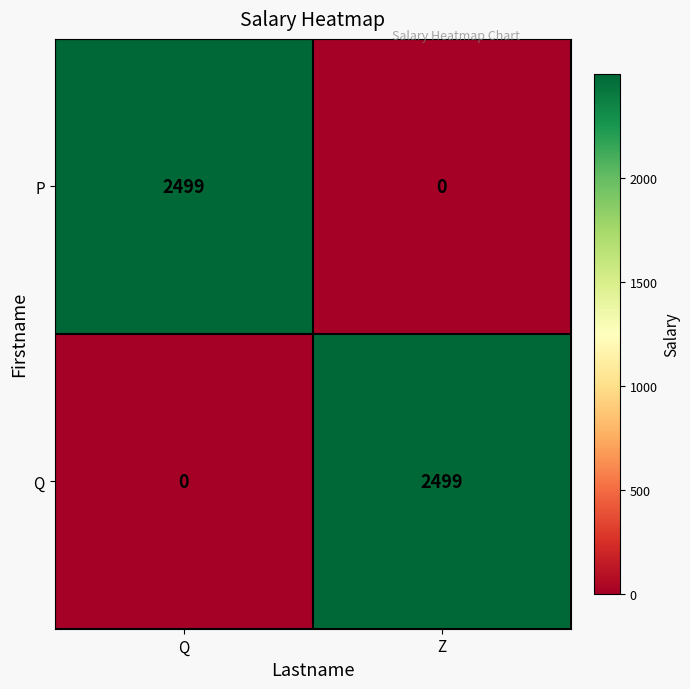

What is the highest value of the P series?

2499